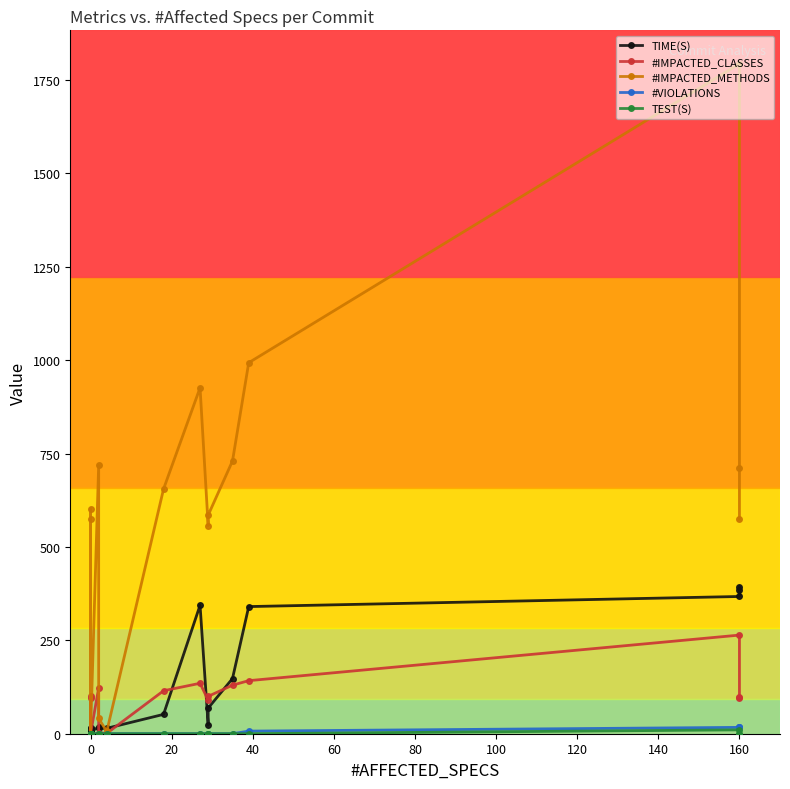

Does the chart display data point markers on the line(s)?

Yes